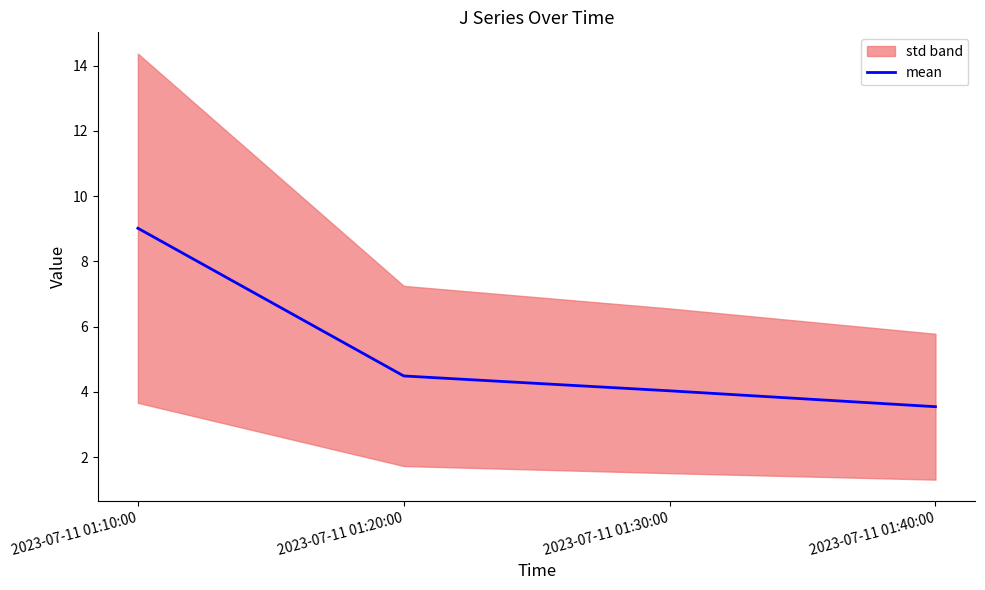

How many distinct data groups are displayed?

1